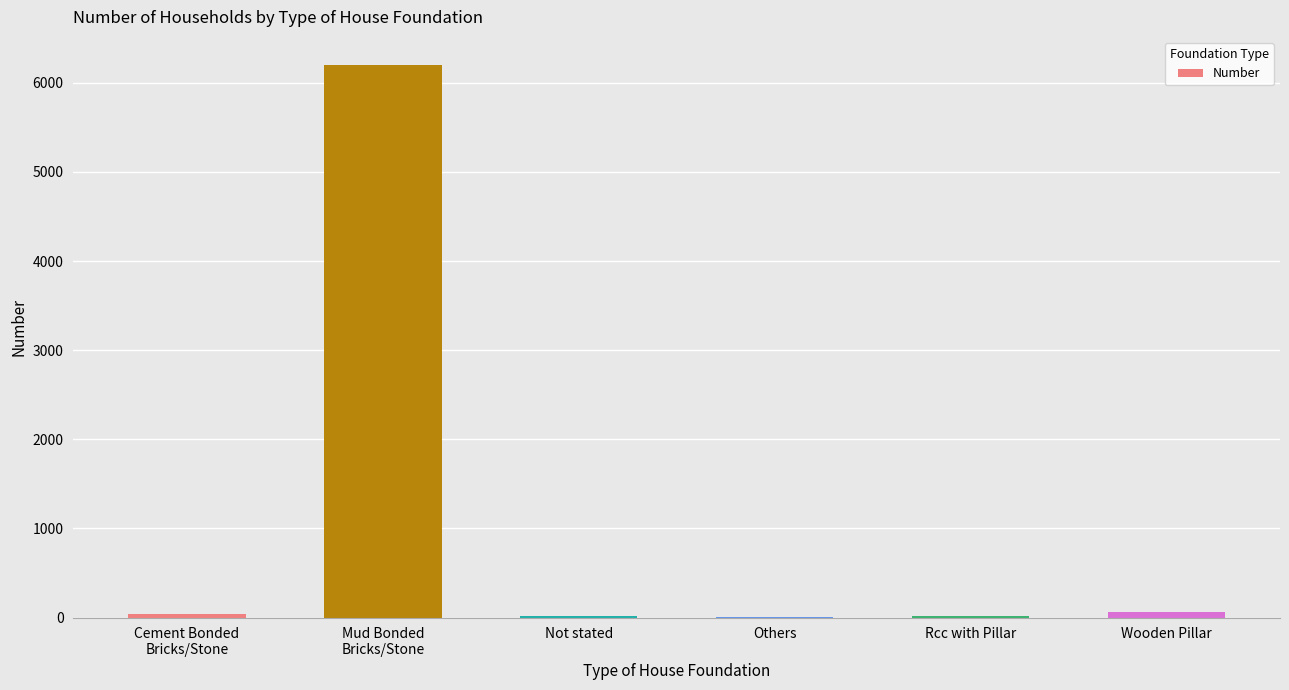

What is the sum of all values?

6341